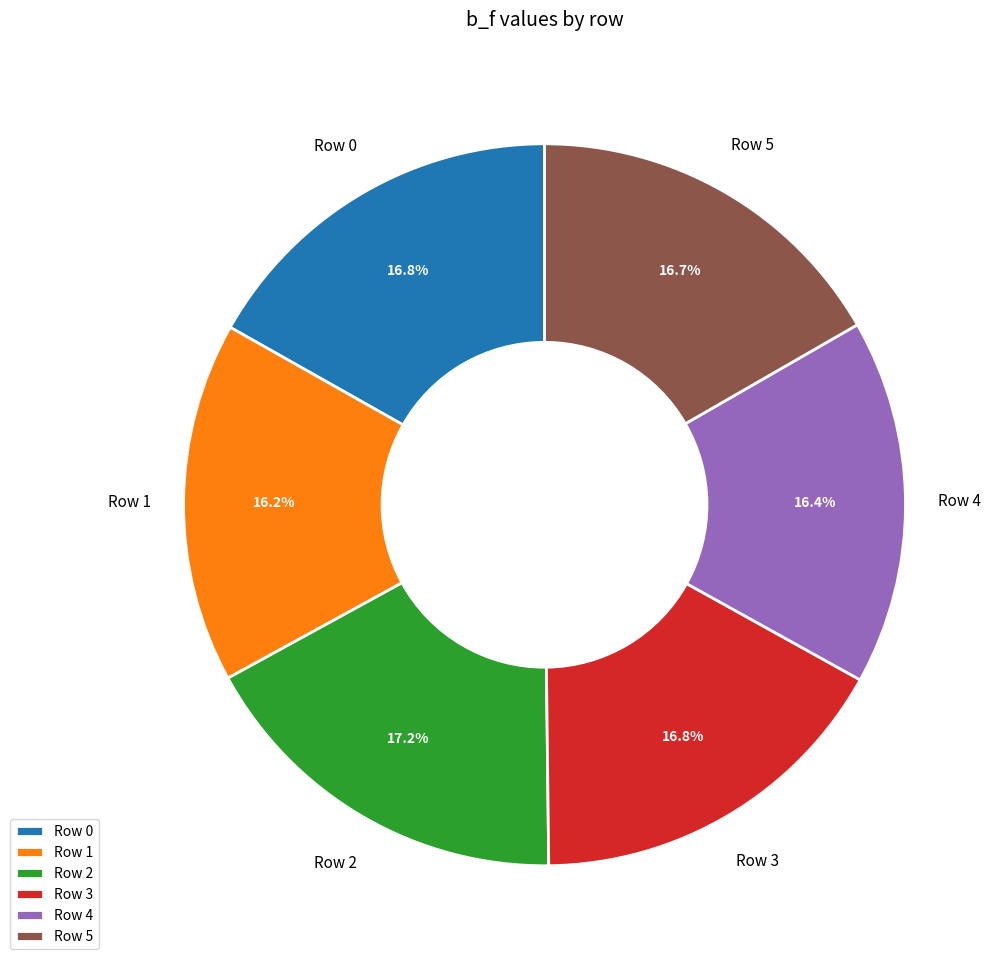

How many slices are in this pie chart?

6